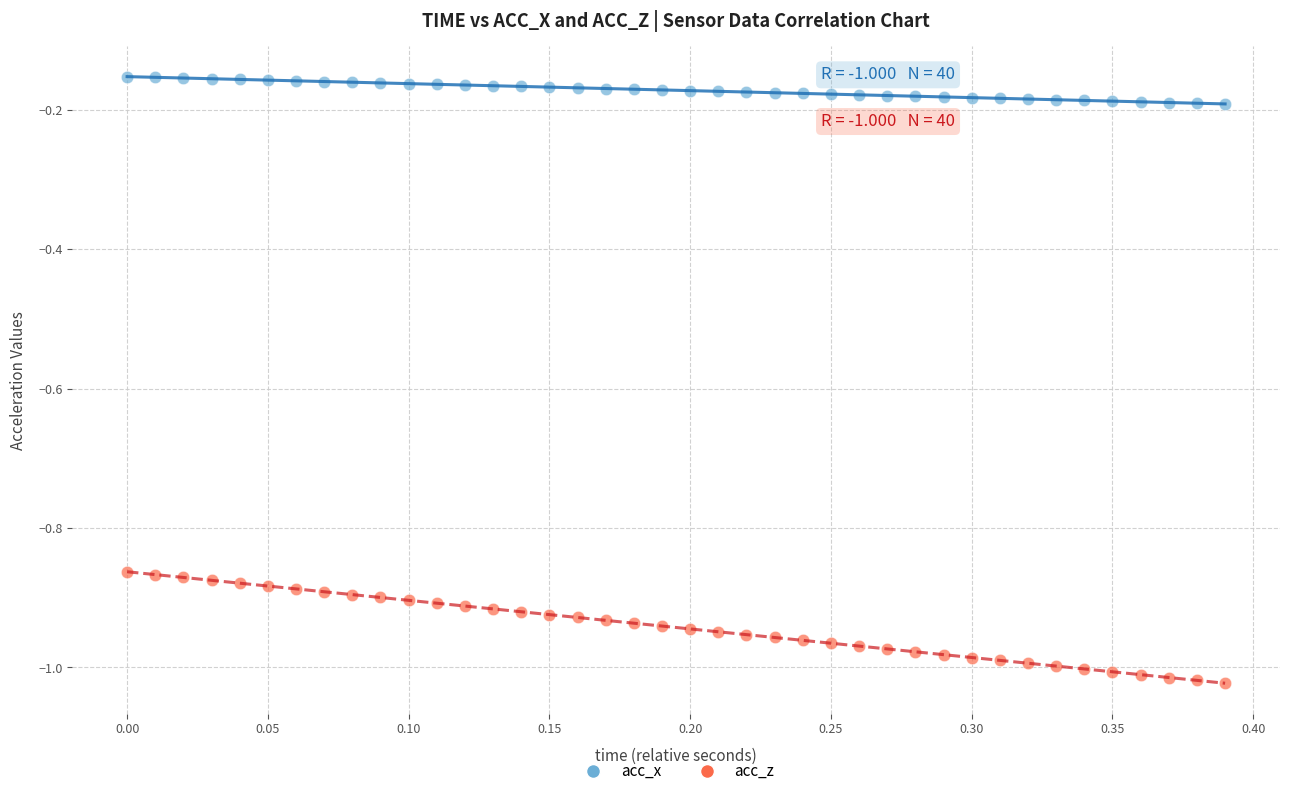

Which series has the largest Y range (max minus min)?

acc_z